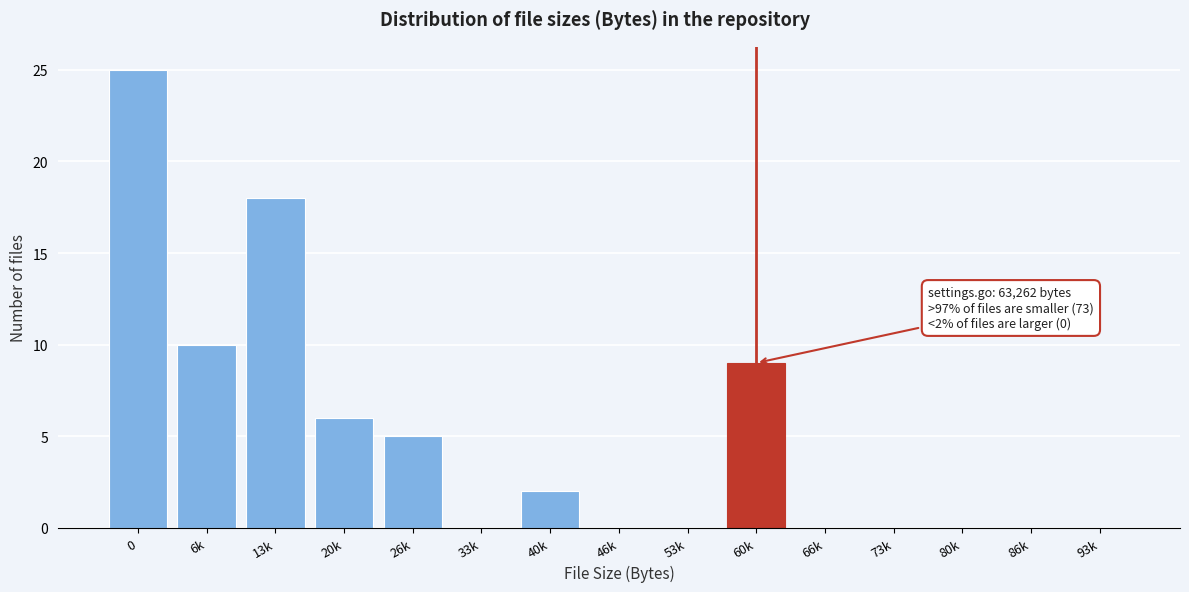

Reading left to right, what are all the values shown in this chart?

0=25	6k=10	13k=18	20k=6	26k=5	33k=0	40k=2	46k=0	53k=0	60k=9	66k=0	73k=0	80k=0	86k=0	93k=0